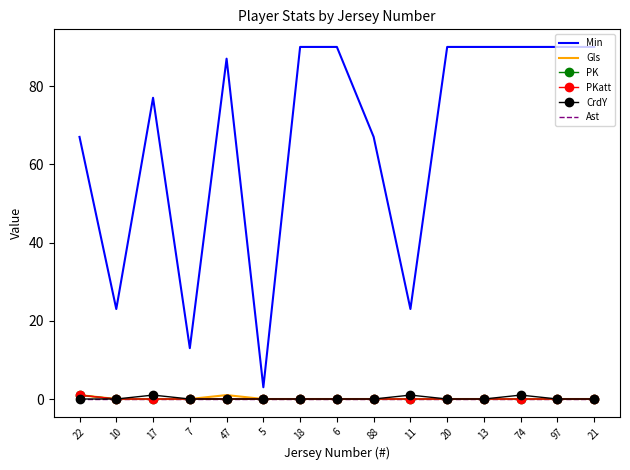

Is the value of PK at 21 greater than the value of Min at 18?

No